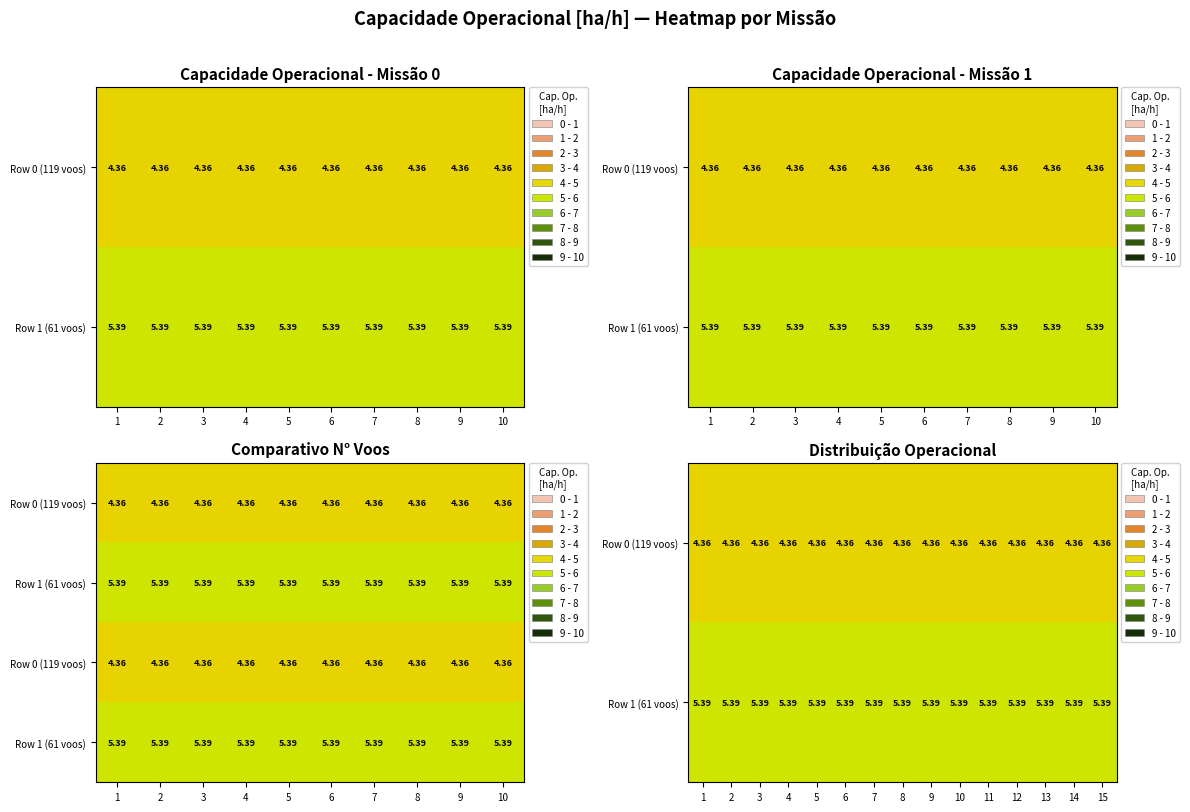

What is the spread (max minus min) of values at 4?

1.0